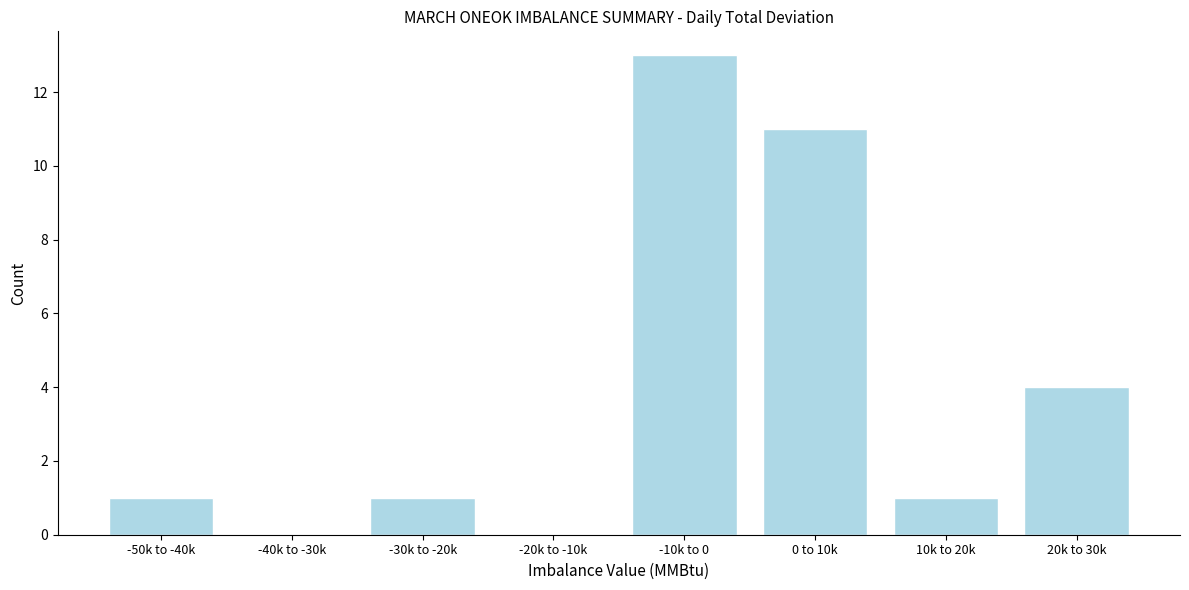

Reading right to left, list all the values displayed in this chart.

20k to 30k=4	10k to 20k=1	0 to 10k=11	-10k to 0=13	-20k to -10k=0	-30k to -20k=1	-40k to -30k=0	-50k to -40k=1